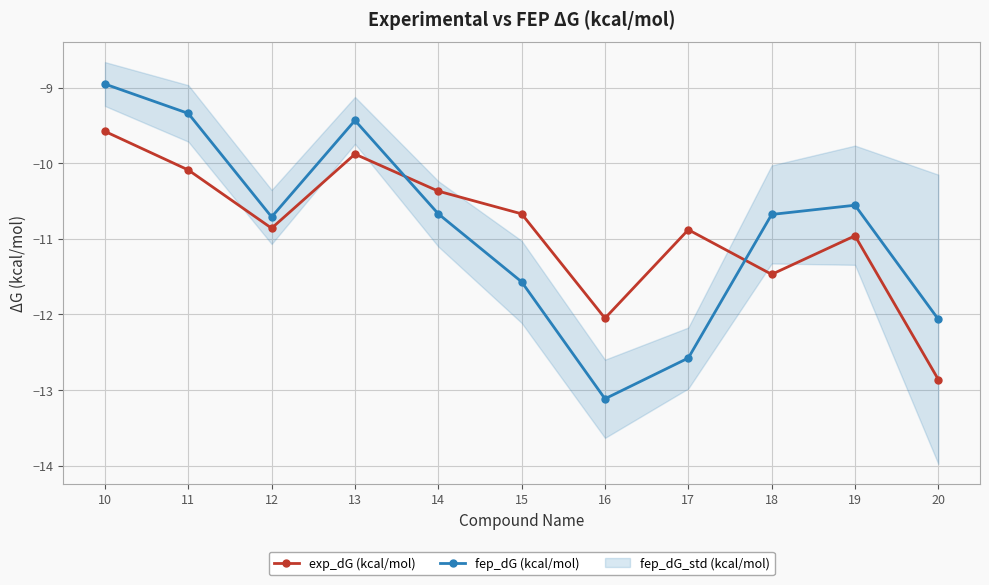

Between 11 and 15, which series saw the biggest shift?

fep_dG (kcal/mol)